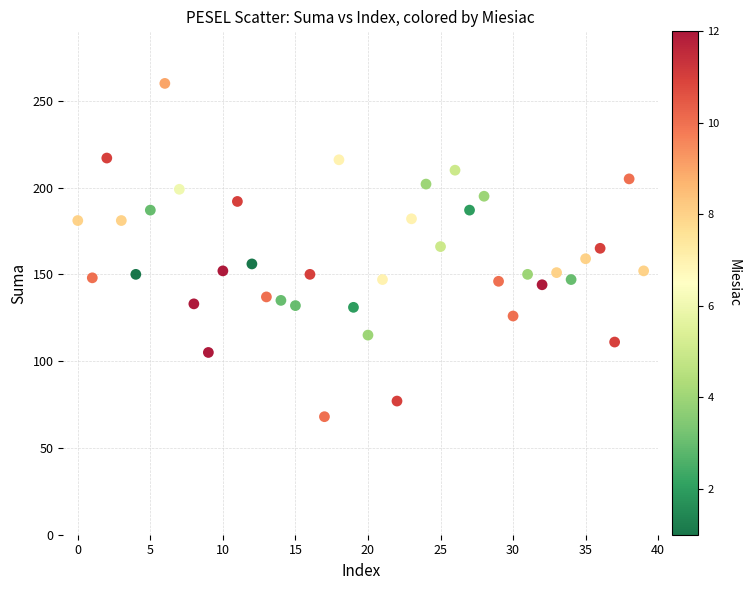

What is the range of Y values (max minus min)?

192